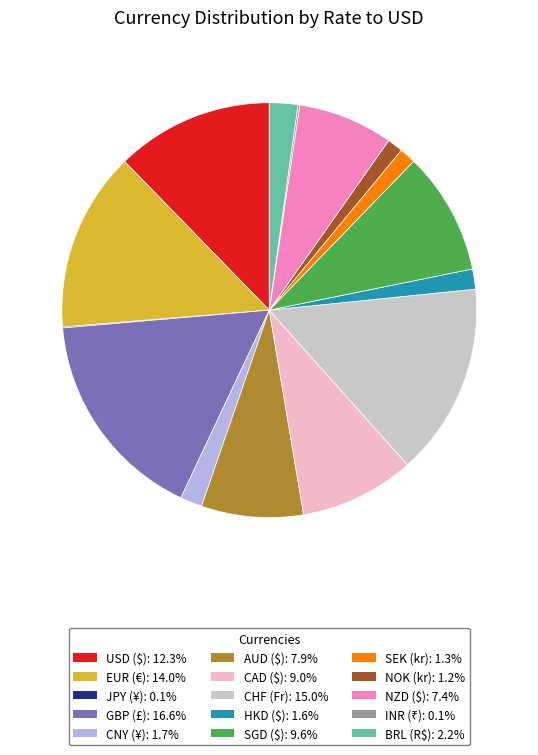

Is there any slice that represents more than half of the pie?

No